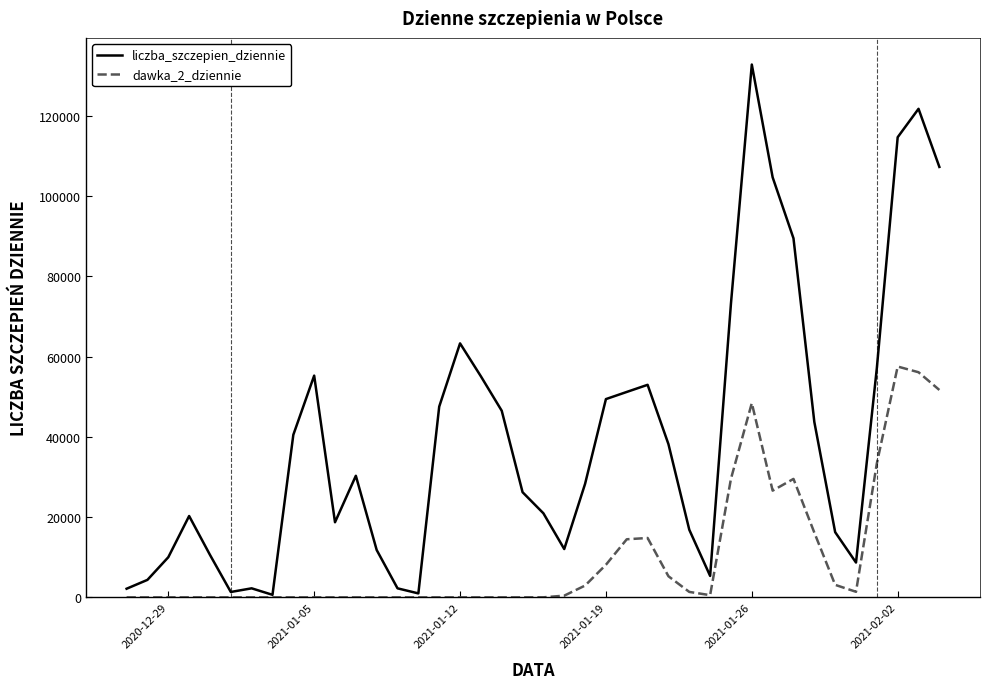

Which series has the largest range (max minus min)?

liczba_szczepien_dziennie